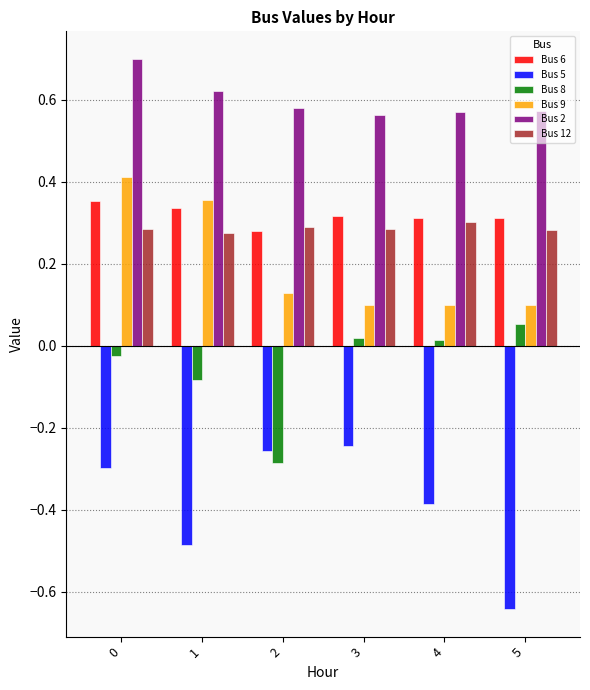

How many negative values does the Bus 8 series have?

3